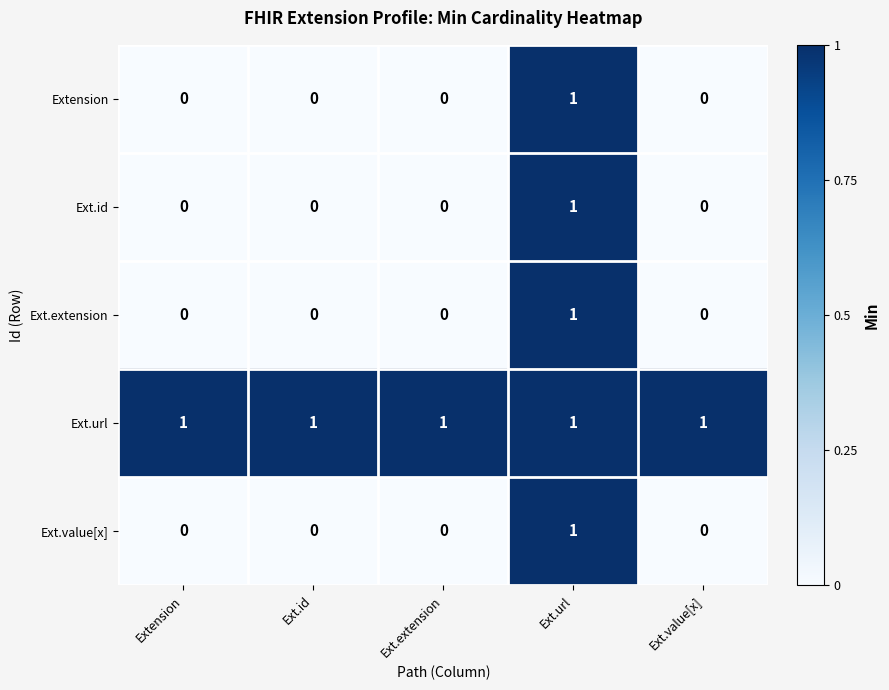

At which category does the chart reach its minimum across all series?

Extension